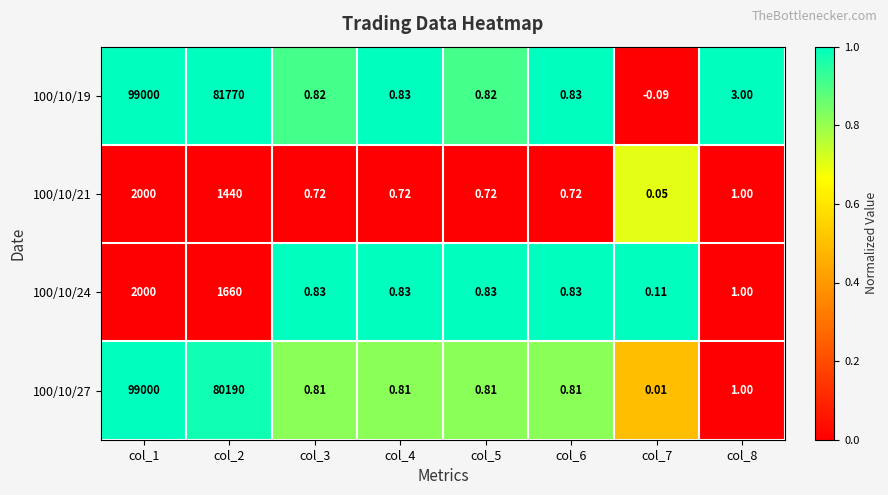

Which series has the largest total across all categories?

100/10/19